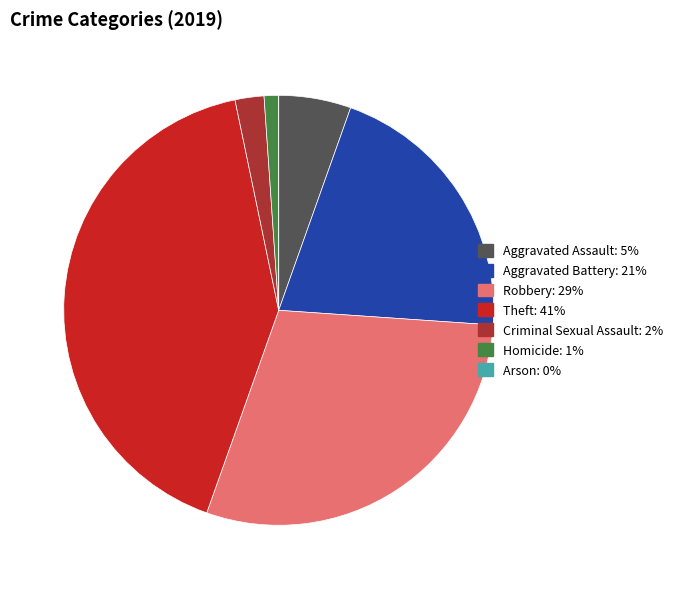

The Homicide slice represents 11% of the pie. True or false?

False